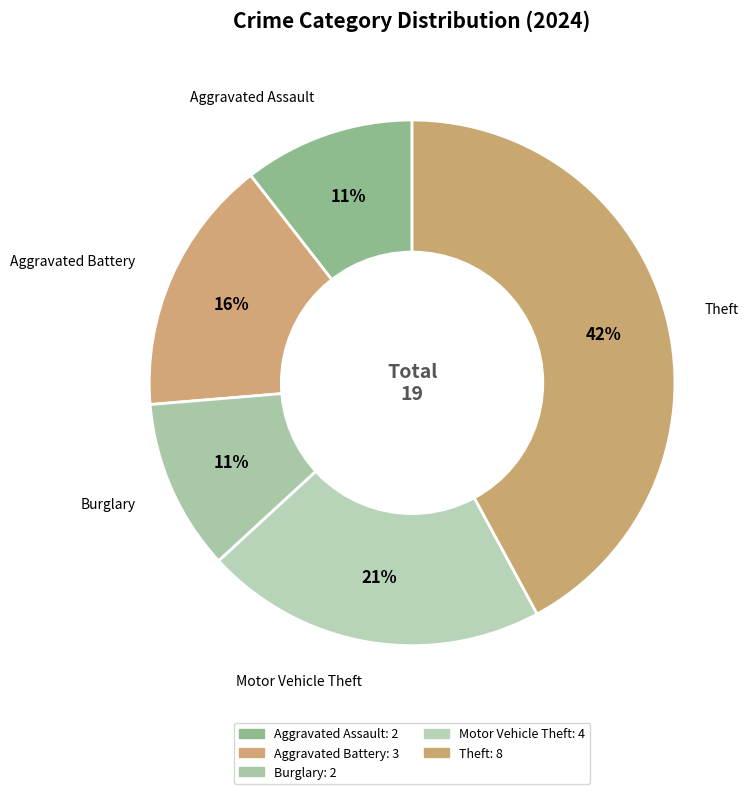

To the nearest percent, what is the average slice percentage?

20%